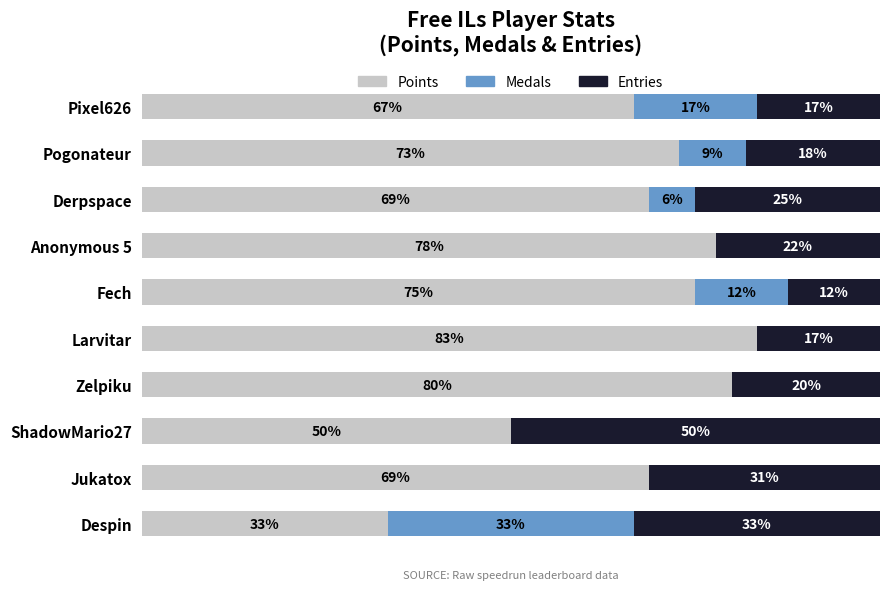

What are all the series names shown in the legend?

Points, Medals, Entries